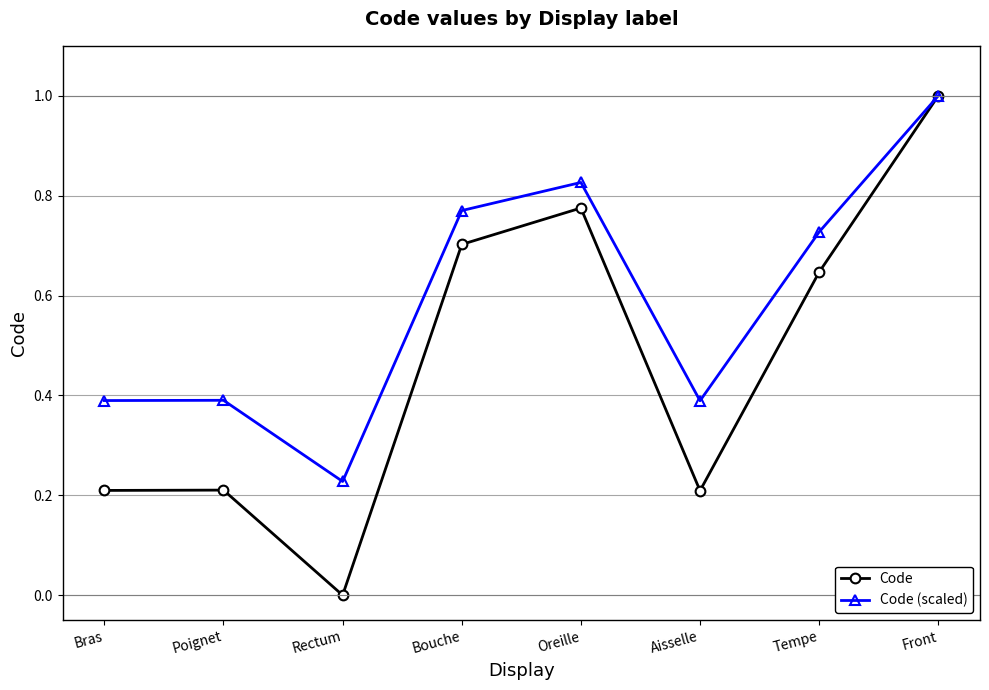

Which category has the highest value across all series?

Front